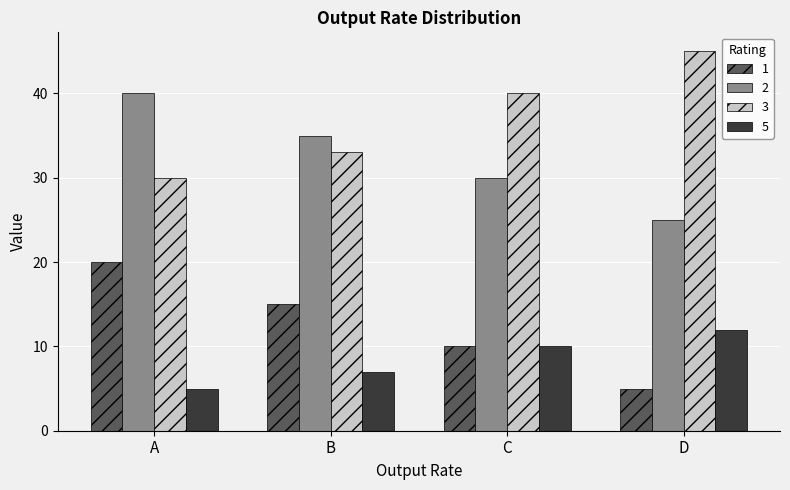

What is the maximum value for 3?

45